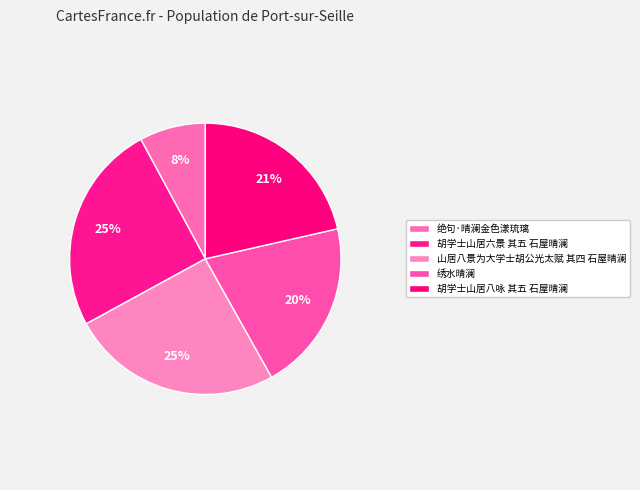

What is the smallest slice in the pie chart?

绝句·晴澜金色漾琉璃